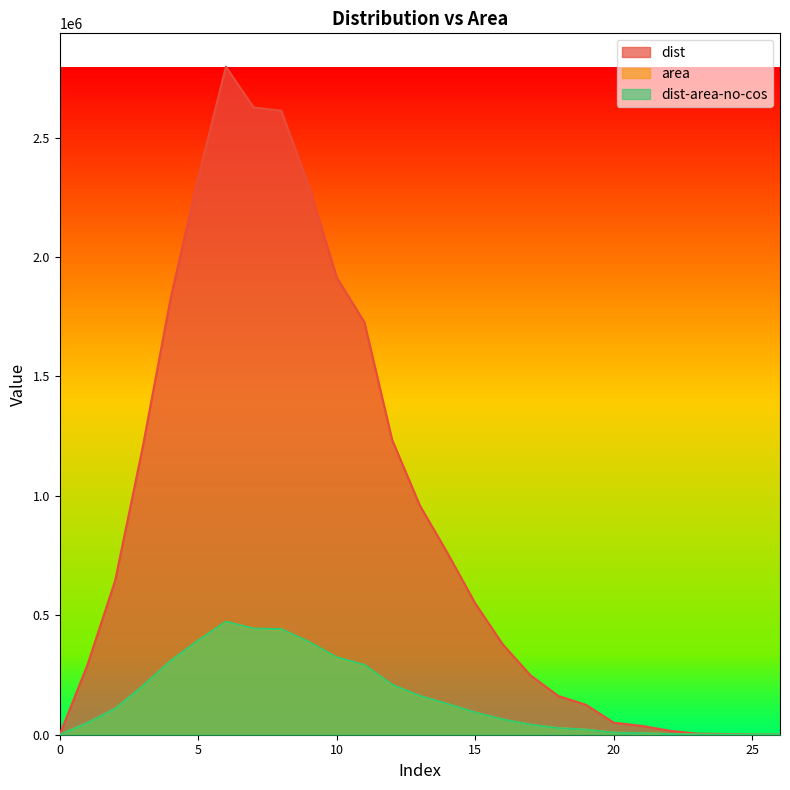

In area, how many points are higher than both neighbors (excluding endpoints)?

1